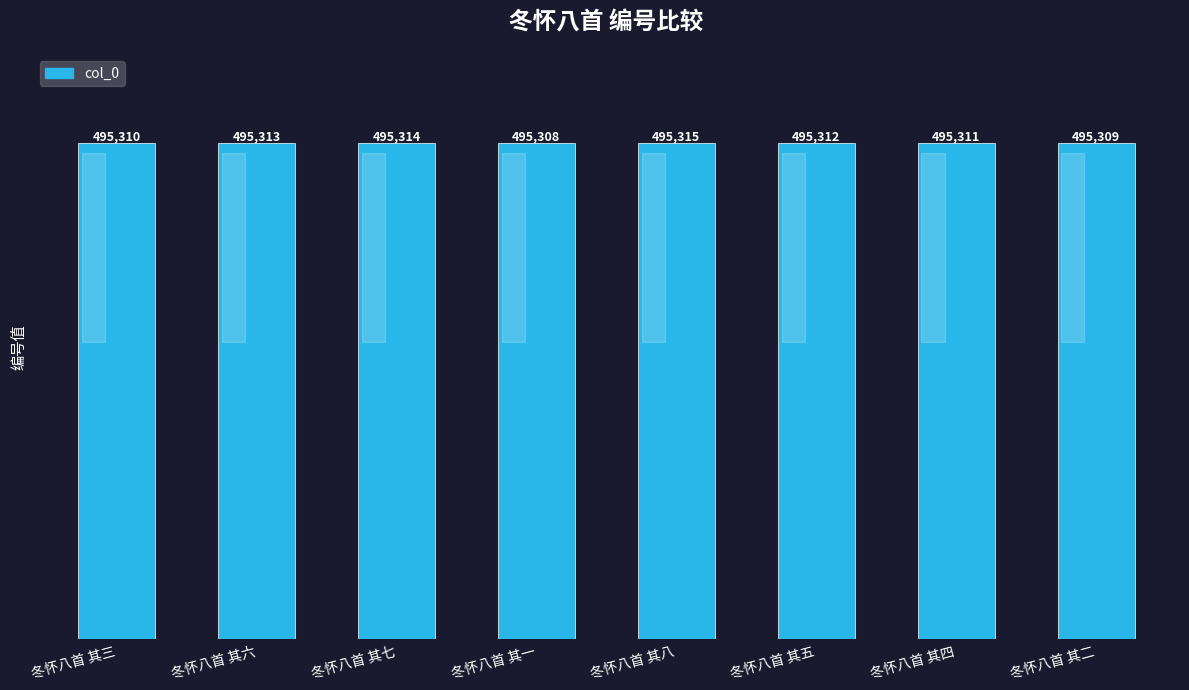

Between 冬怀八首 其八 and 冬怀八首 其六, which is larger?

冬怀八首 其八